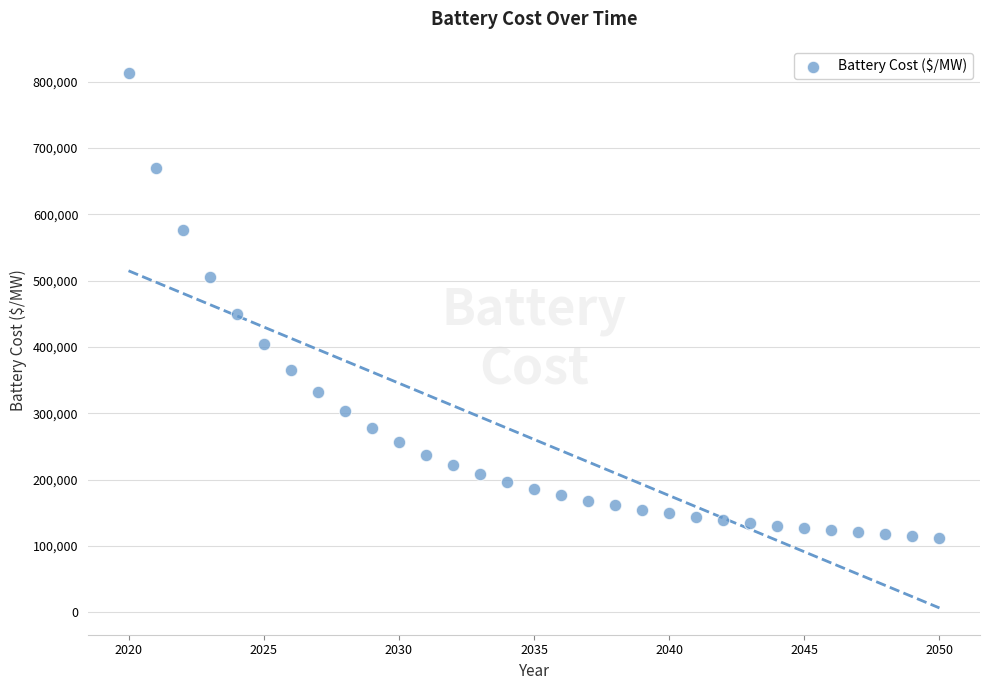

What is the range of X values (max minus min)?

30.0